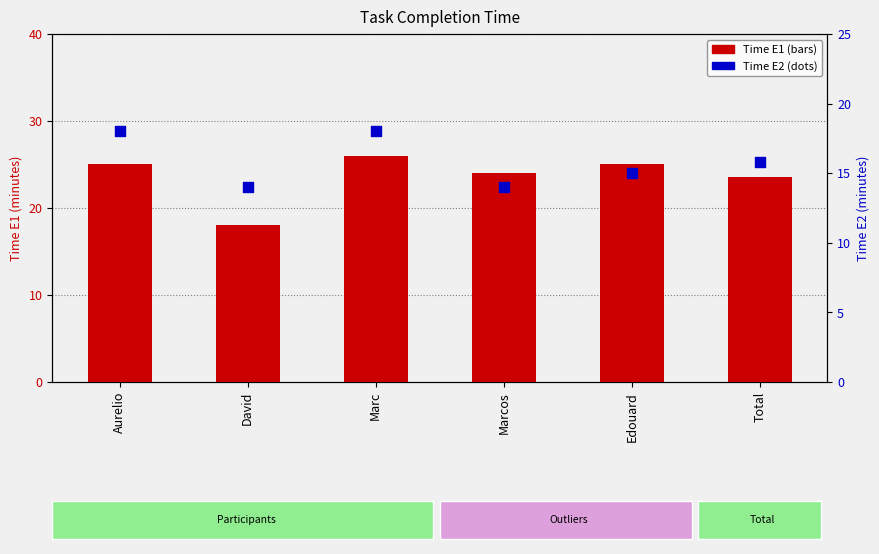

Which series reaches the minimum Y coordinate?

Time E2